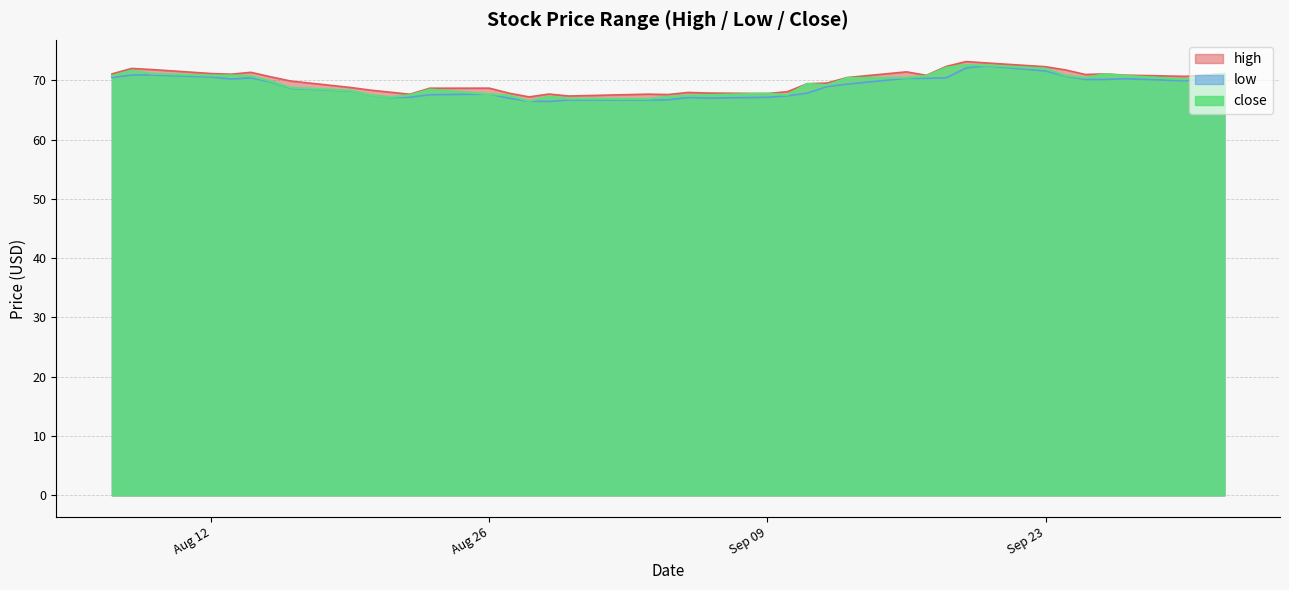

At how many categories does at least one series exceed 68?

29